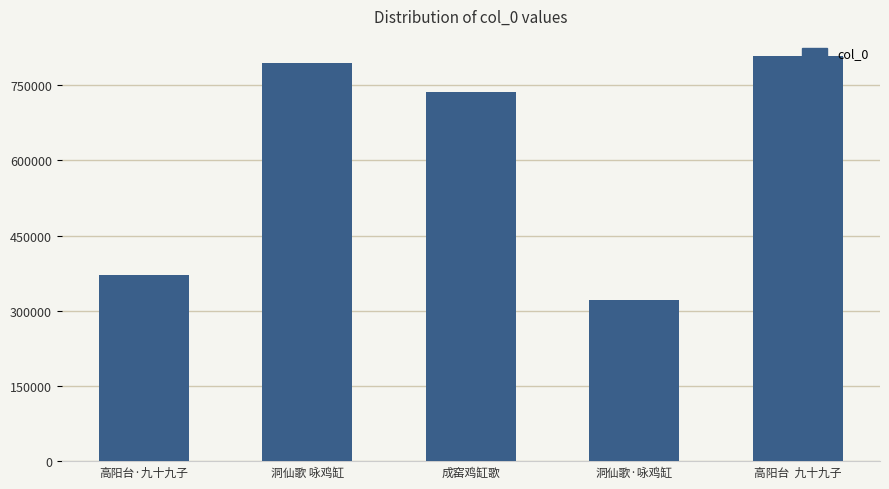

What is the label of the 5th bar from the left?

高阳台  九十九子